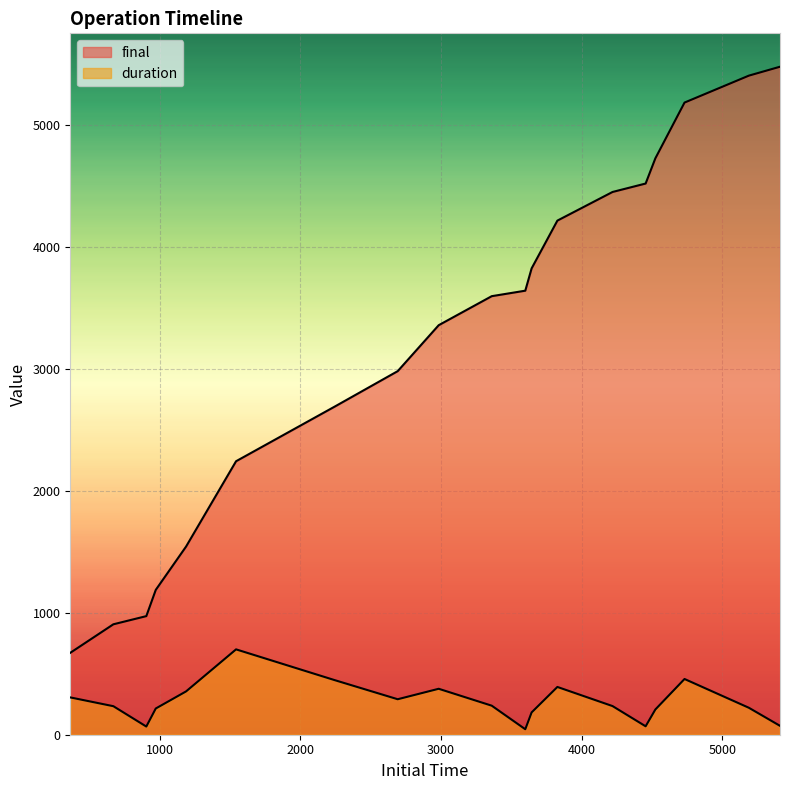

What is the spread (max minus min) of values at 4218.862?

4218.9